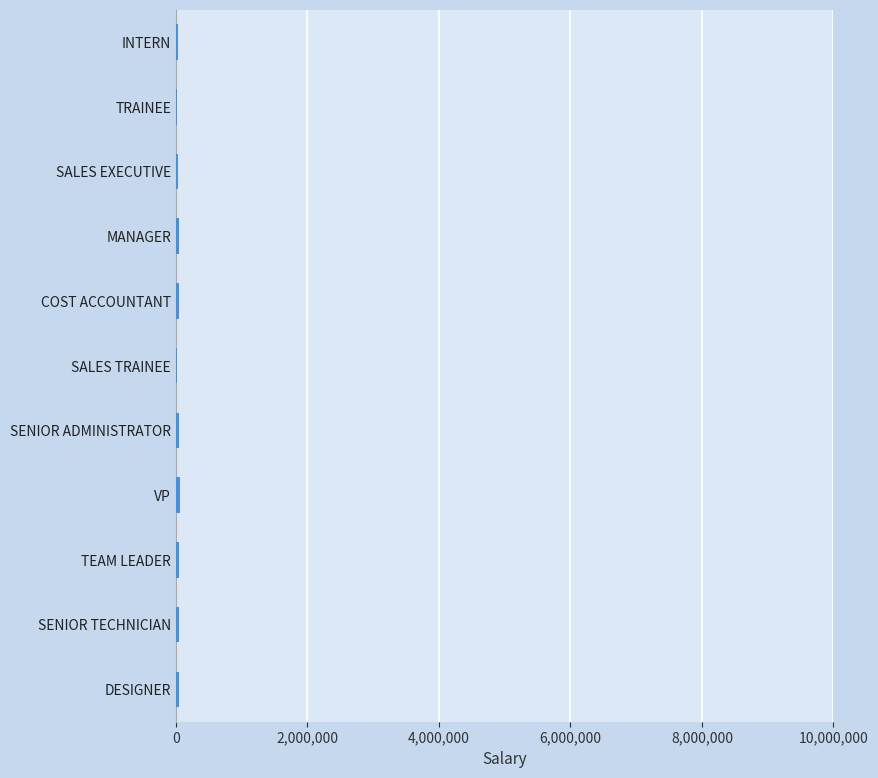

What is the sum of all values?

459033